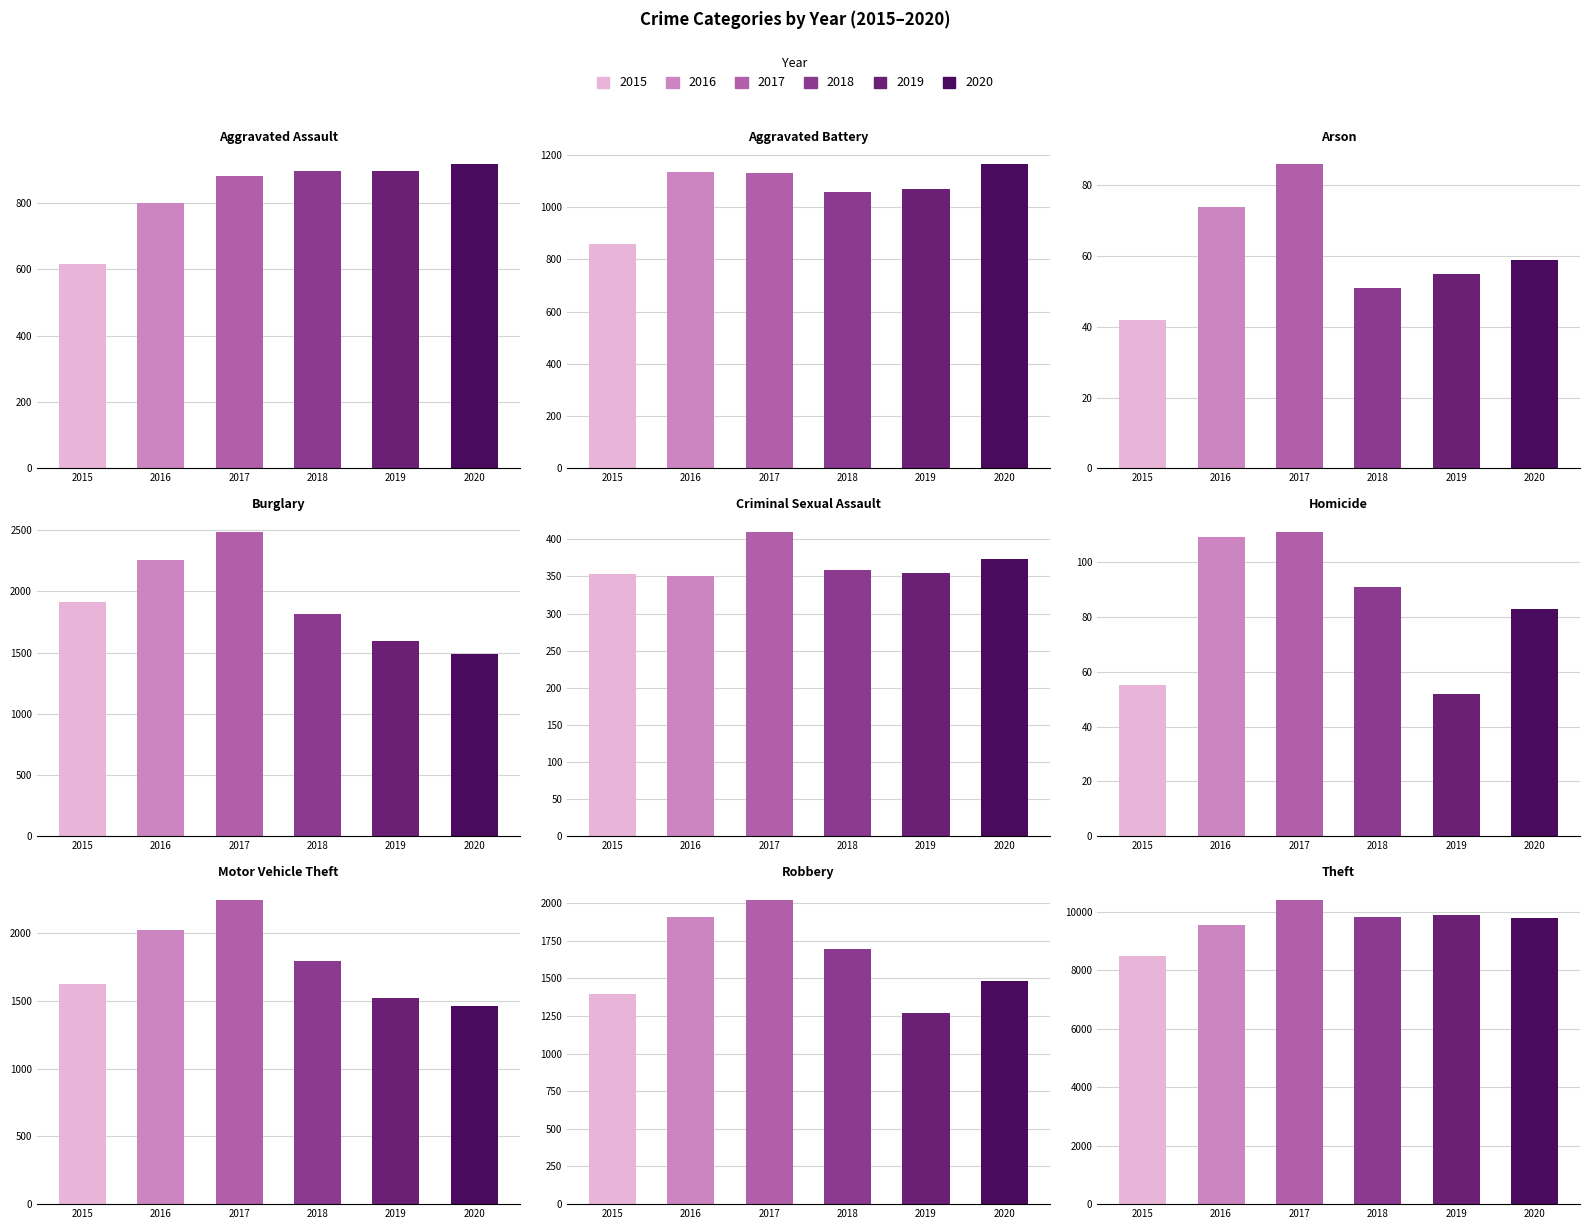

True or false: 2016 has a value of 74 at Arson.

True